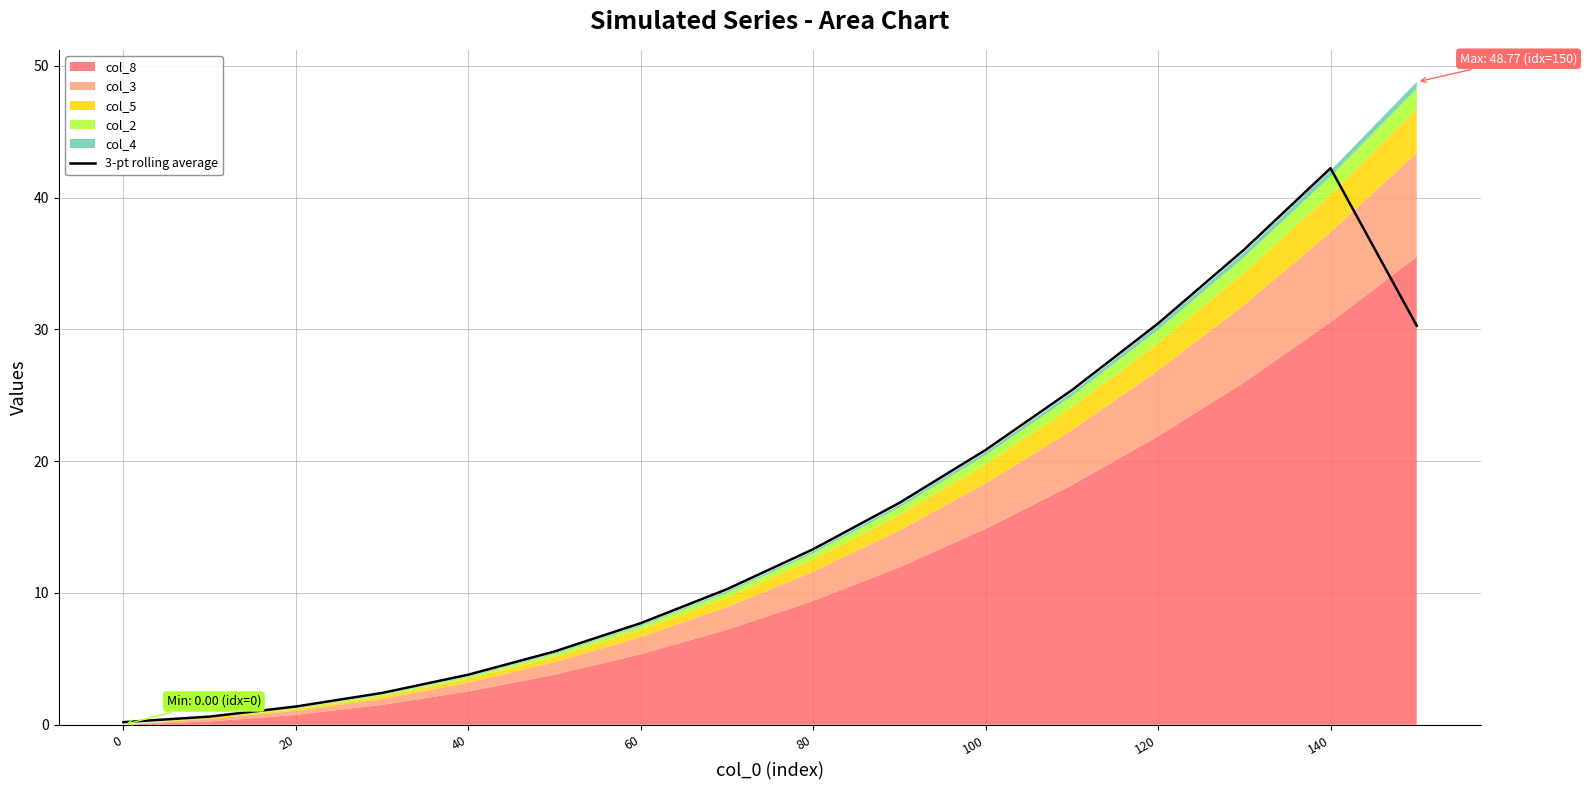

The 3-pt rolling average series shows 7.7 at 60. True or false?

True